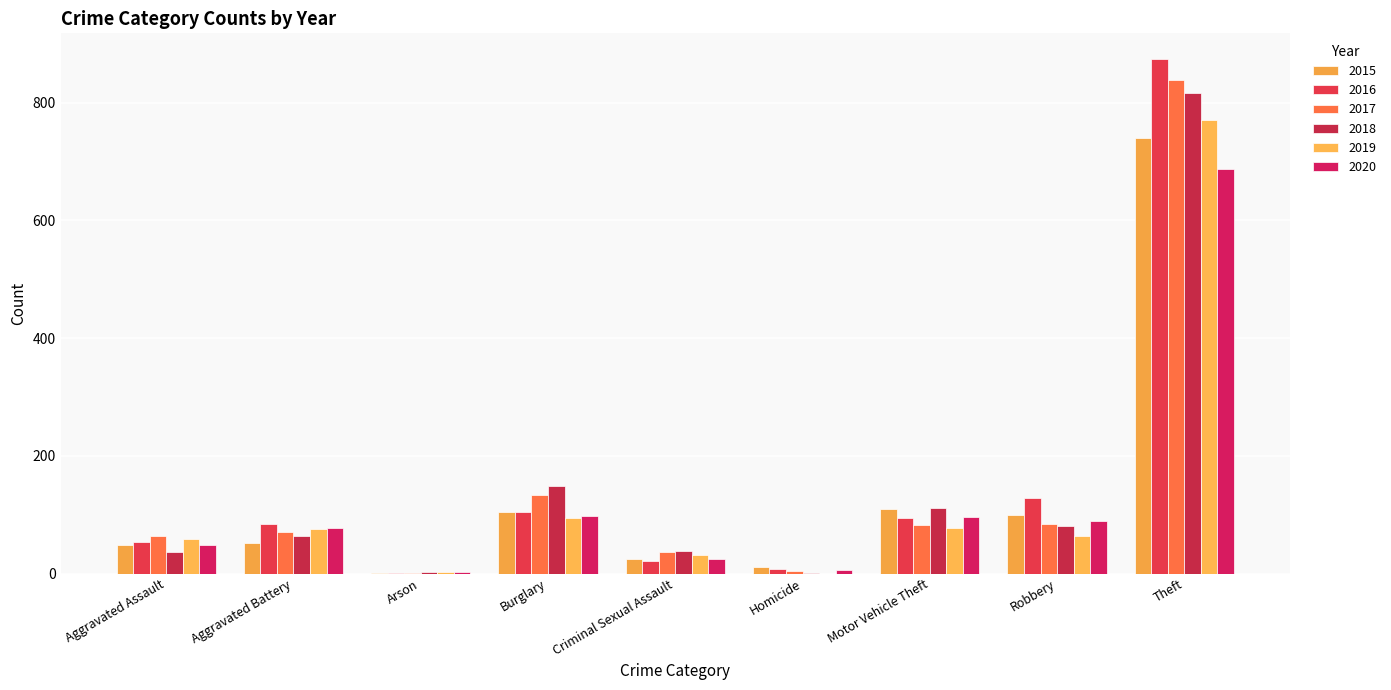

Which series has the largest range (max minus min)?

2016